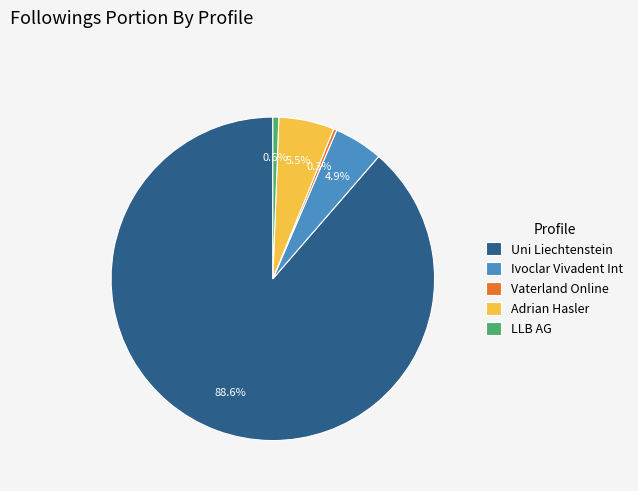

How much of the chart is everything except Adrian Hasler?

94.5%